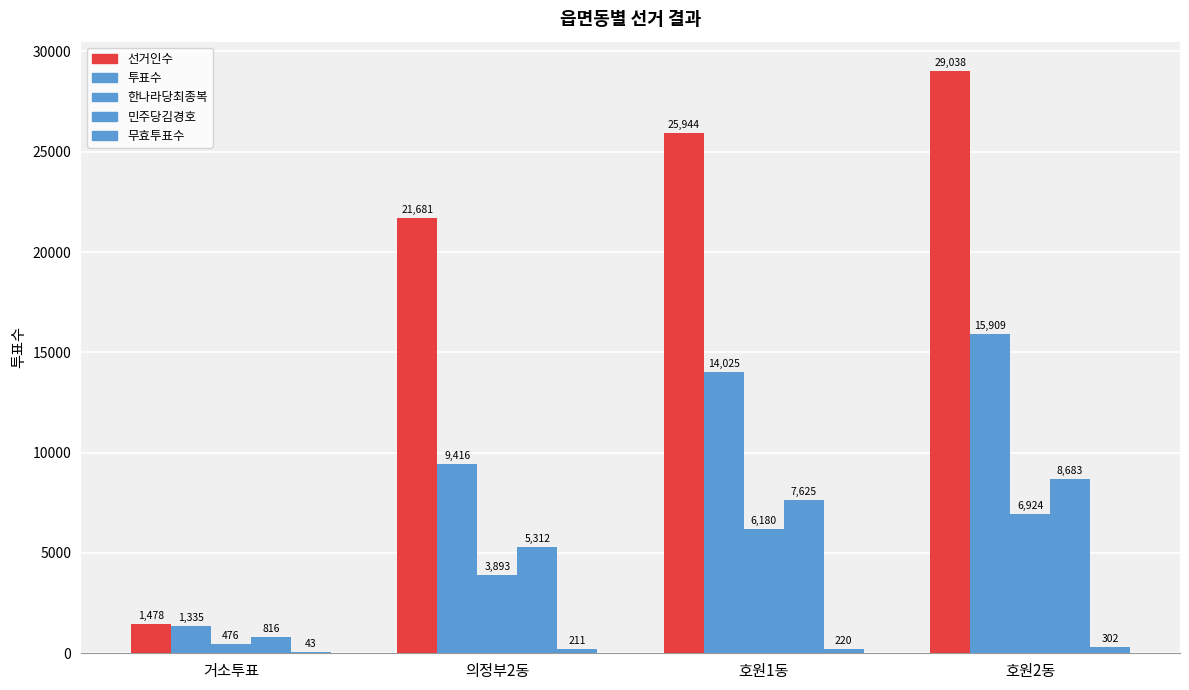

How many data points does each series have?

4